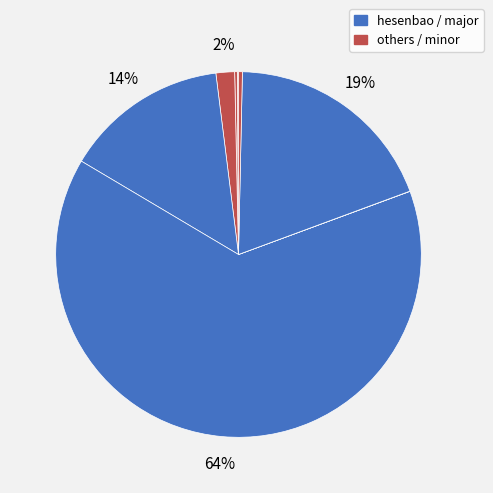

How many segments does this pie chart have?

9